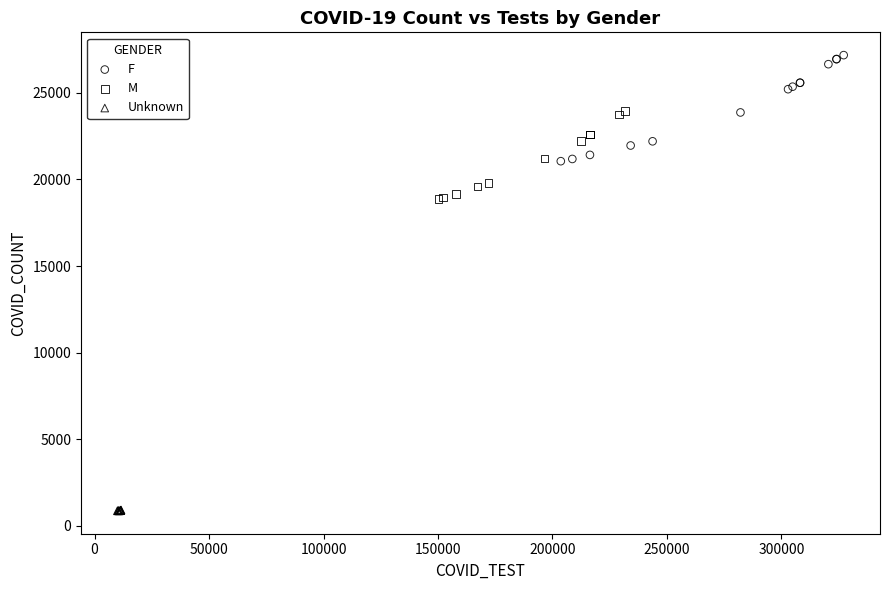

Which series has the largest Y range (max minus min)?

F